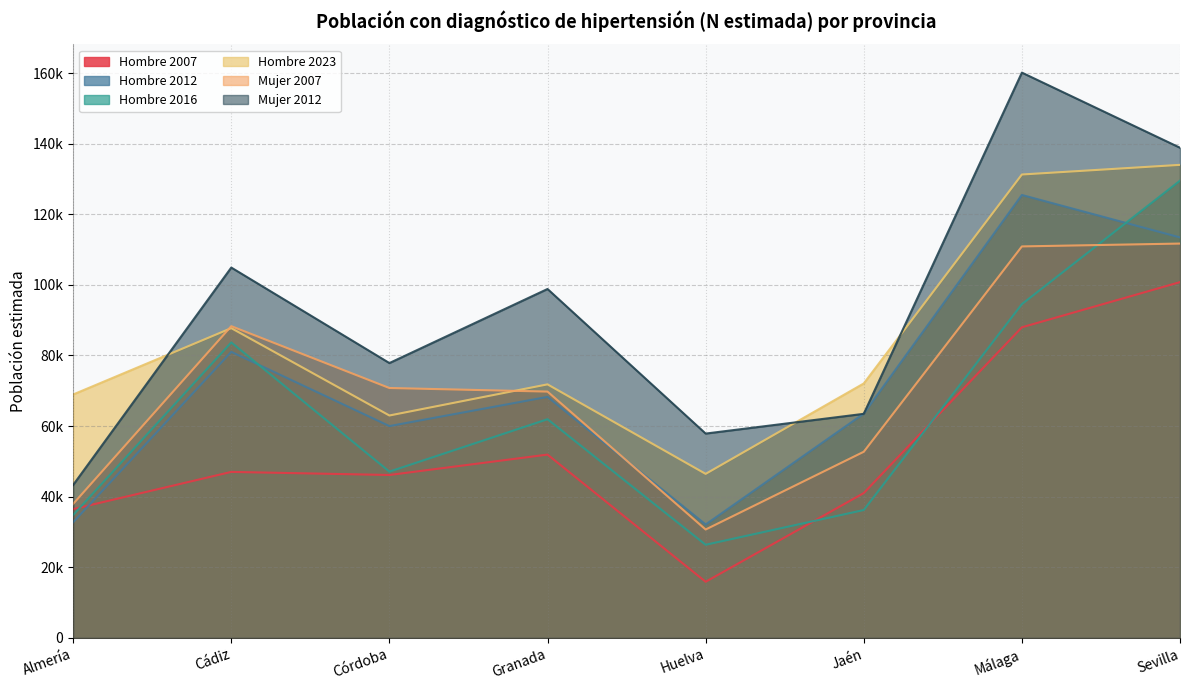

What is the average value of the Mujer 2012 series?

93150